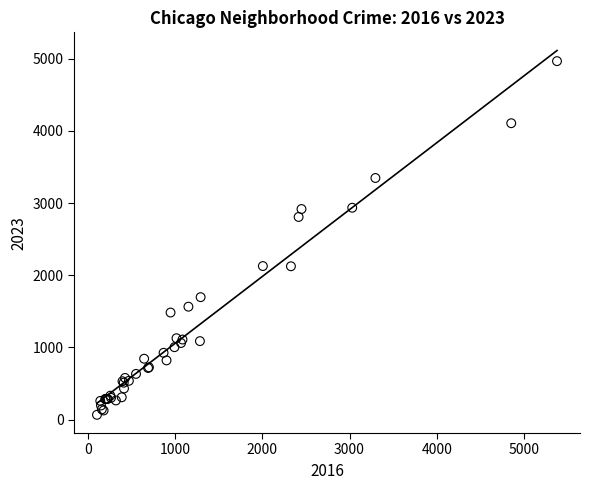

What Y value in the scatter plot is closest to 2517?

2808